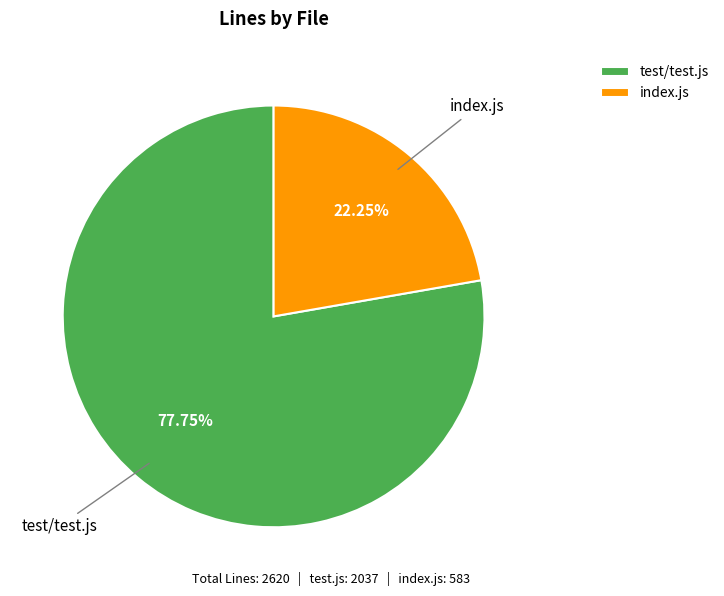

Count the number of slices in the pie.

2